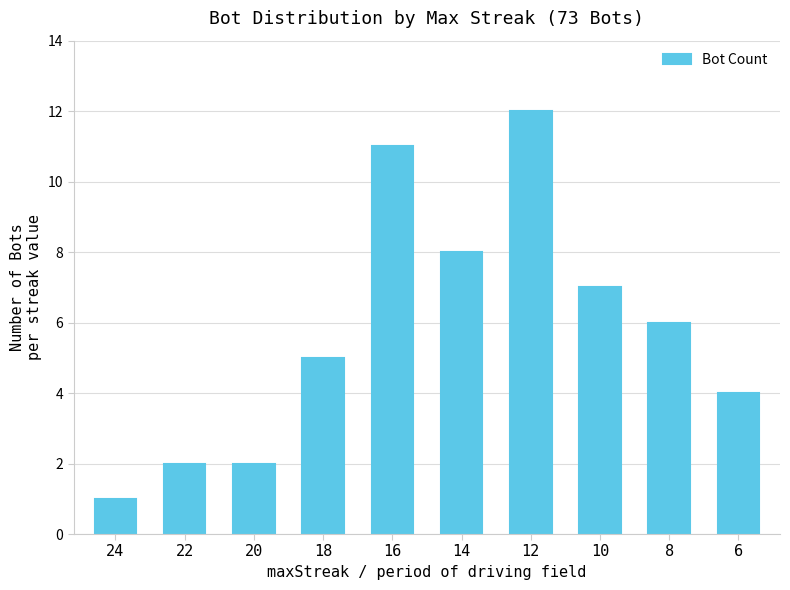

What is the change in value from 22 to 10?

+5